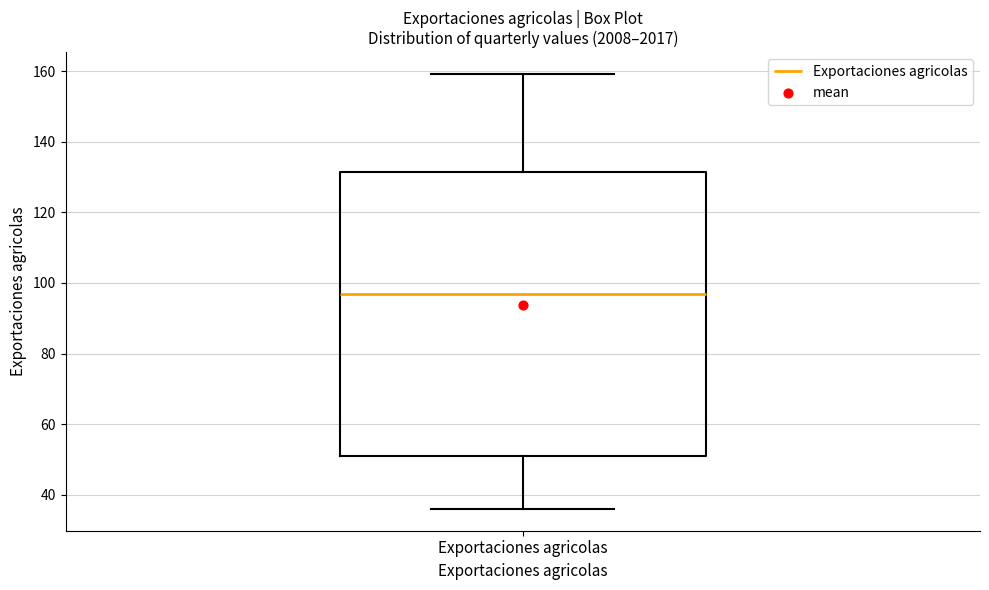

Where is the lower edge of the box for Exportaciones agricolas on the y-axis? The values are not printed on the chart, so give them approximately, as read against the axis.

52